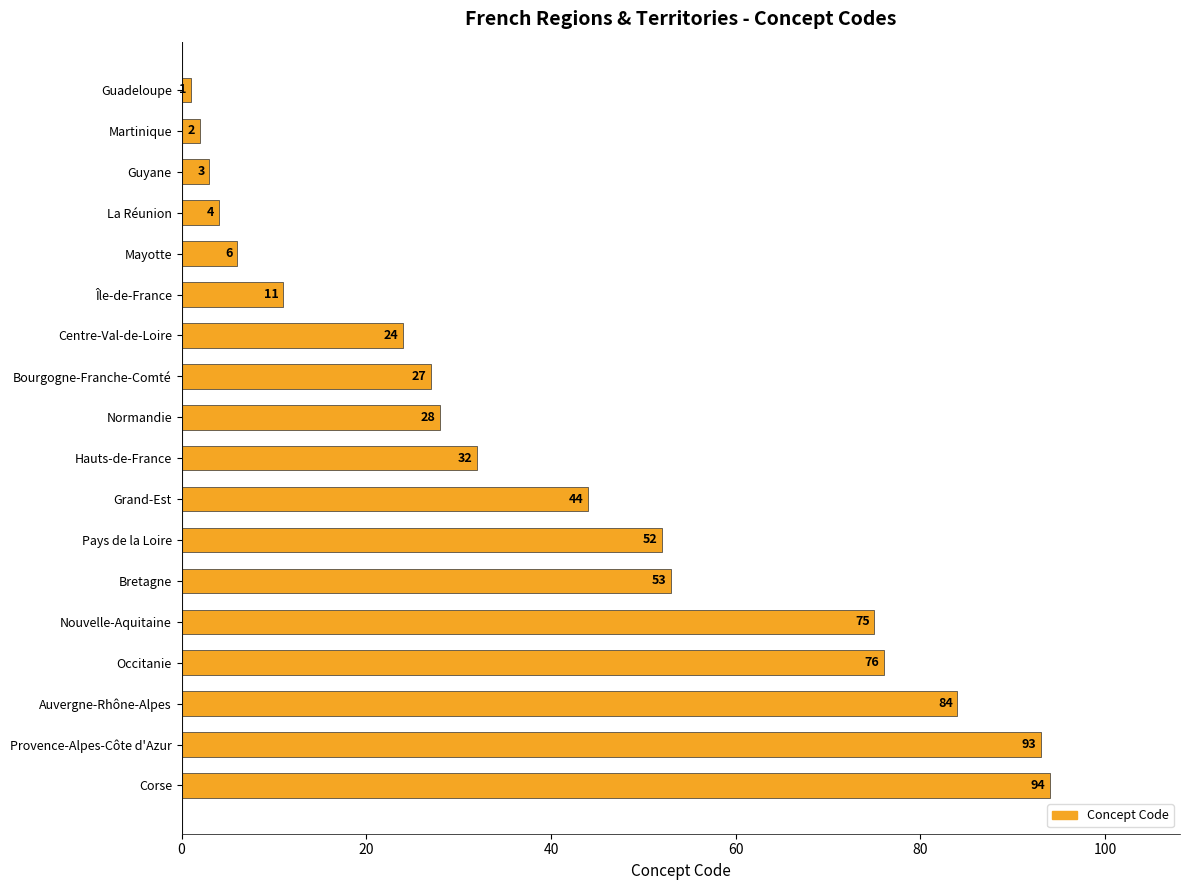

What is the maximum value shown in the chart?

94